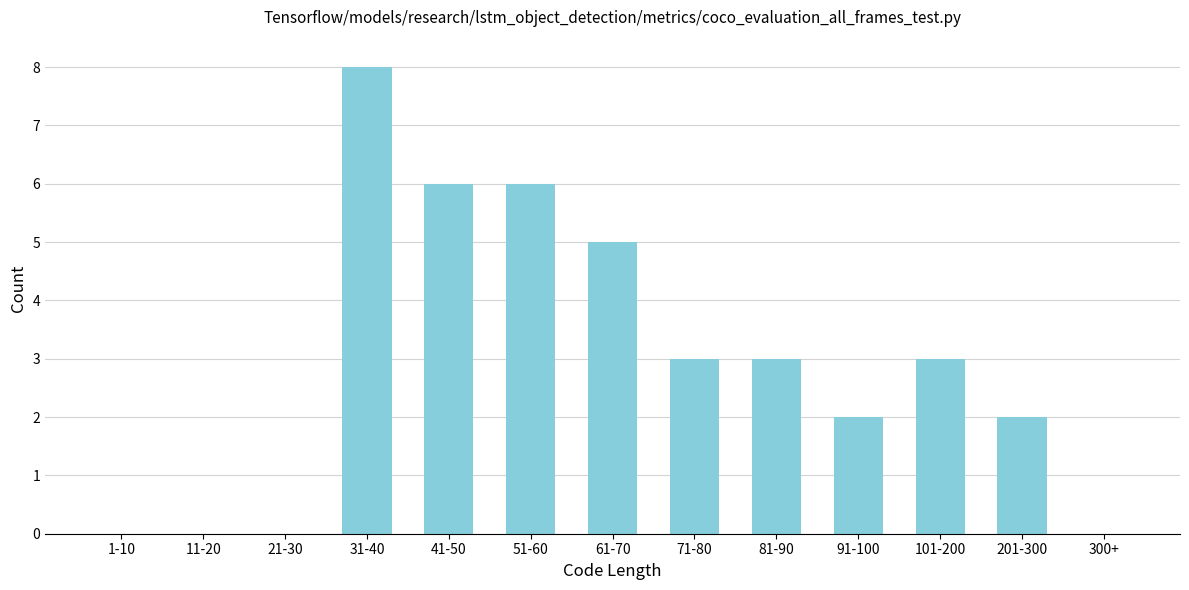

Reading left to right, list all the values displayed in this chart.

1-10=0	11-20=0	21-30=0	31-40=8	41-50=6	51-60=6	61-70=5	71-80=3	81-90=3	91-100=2	101-200=3	201-300=2	300+=0